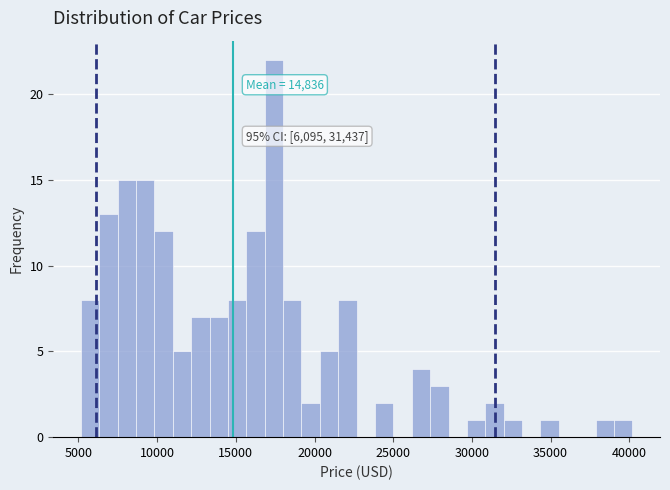

Around what value on the x-axis is the tallest bar? Give the approximate position of its centre, as read against the axis.

17500